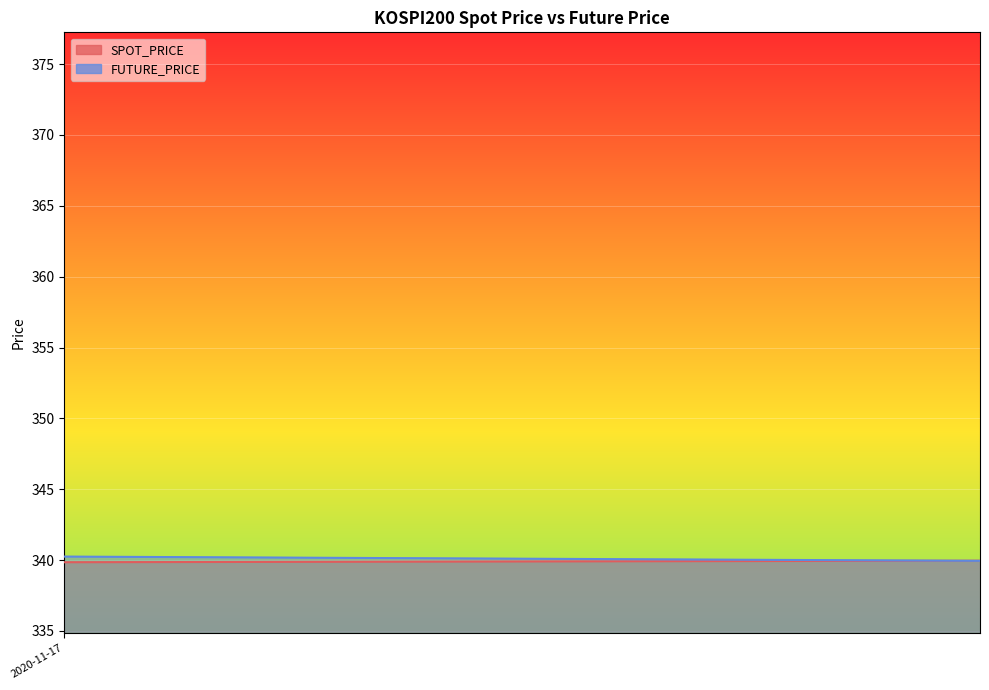

What is the difference between the maximum and minimum values in the FUTURE_PRICE series?

31.3